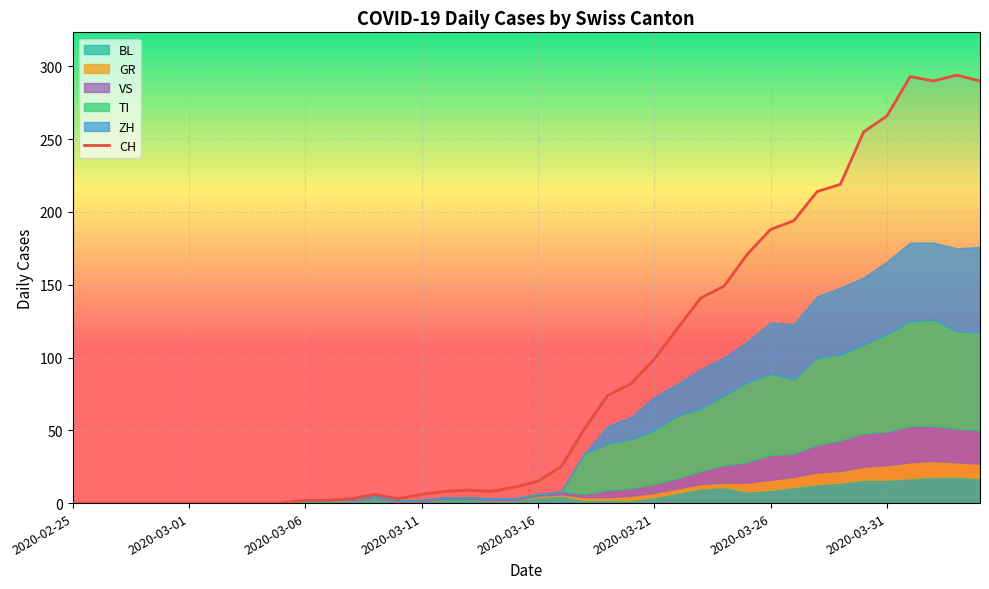

Does the chart display data point markers on the line(s)?

No